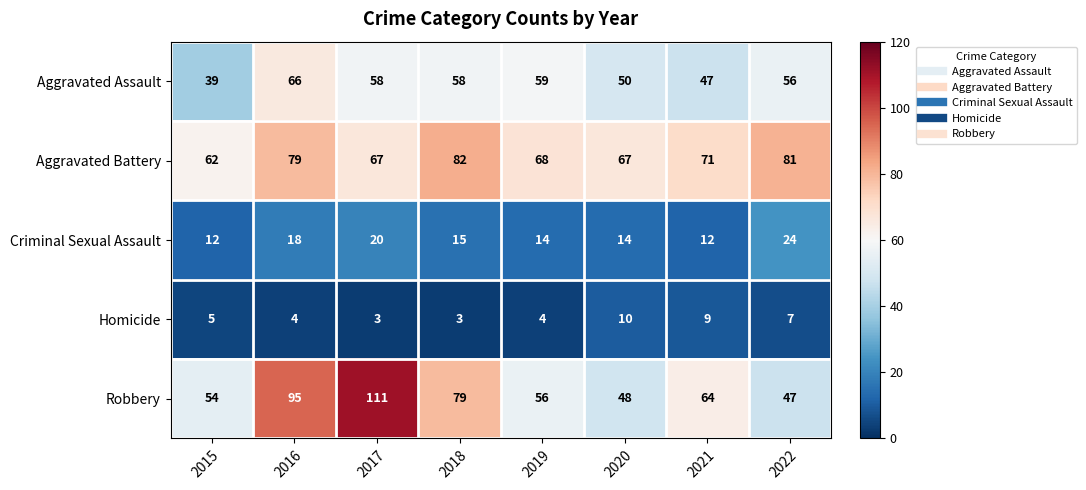

What is the smallest value displayed?

3